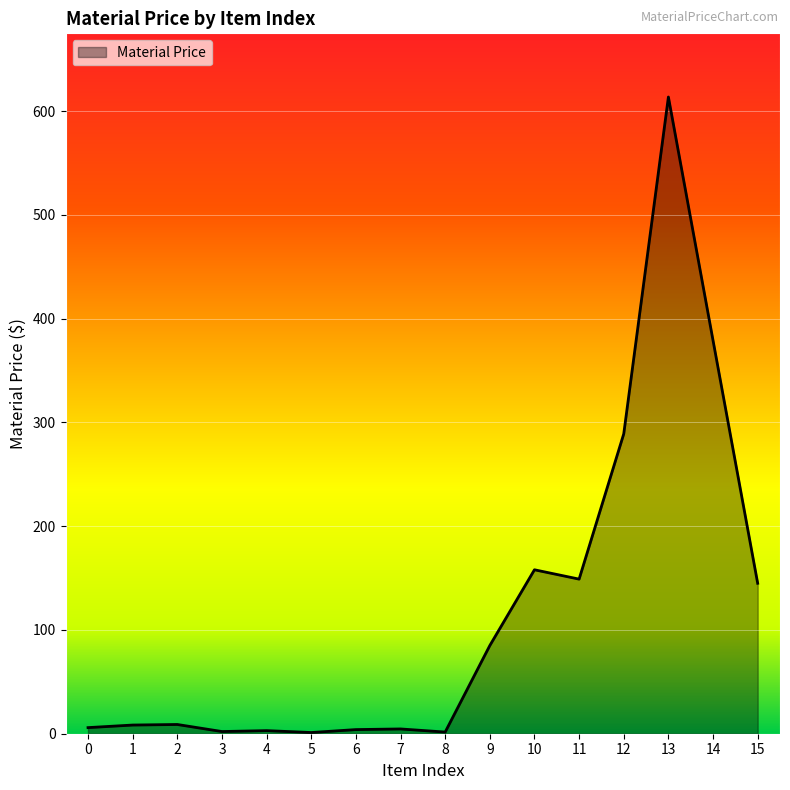

What is the difference between the maximum and minimum values?

612.5